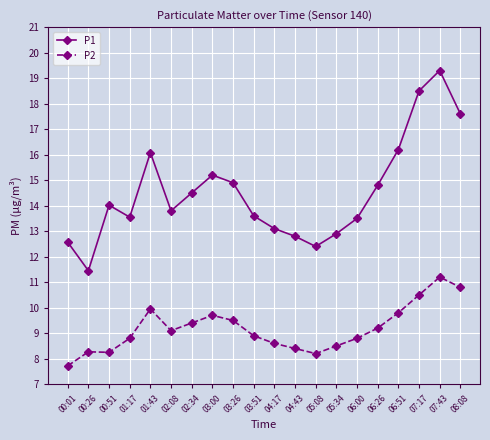

True or false: P1 and P2 cross at least once.

False